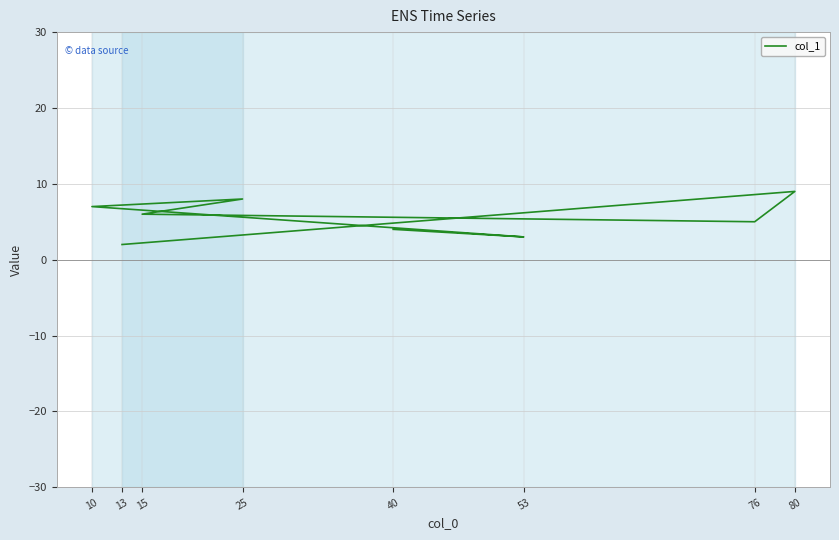

Where does the data first go above 5?

10